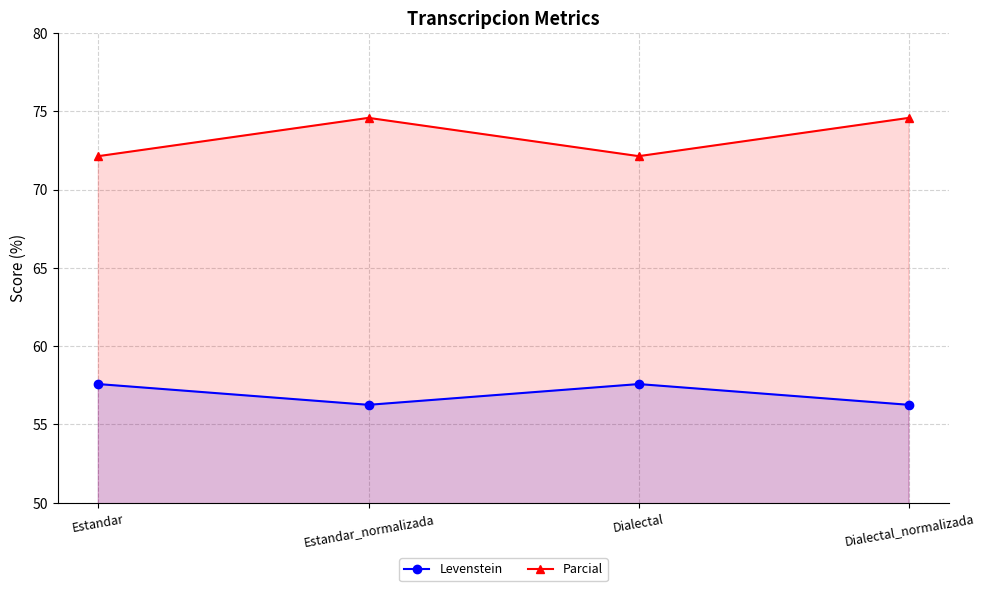

Reading left to right, what are all the values shown in this chart?

Levenstein: 57.6	56.2	57.6	56.2
Parcial: 72.1	74.6	72.1	74.6